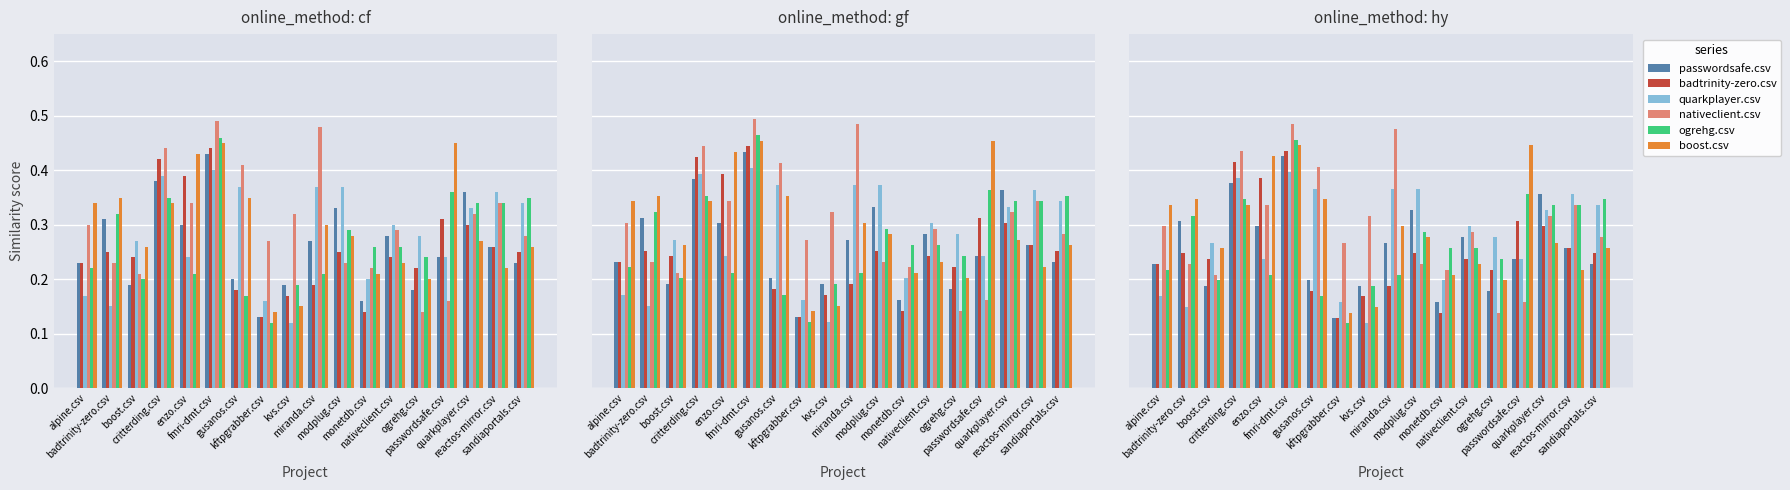

What is the difference between the maximum and second lowest values in the quarkplayer.csv series?

0.2